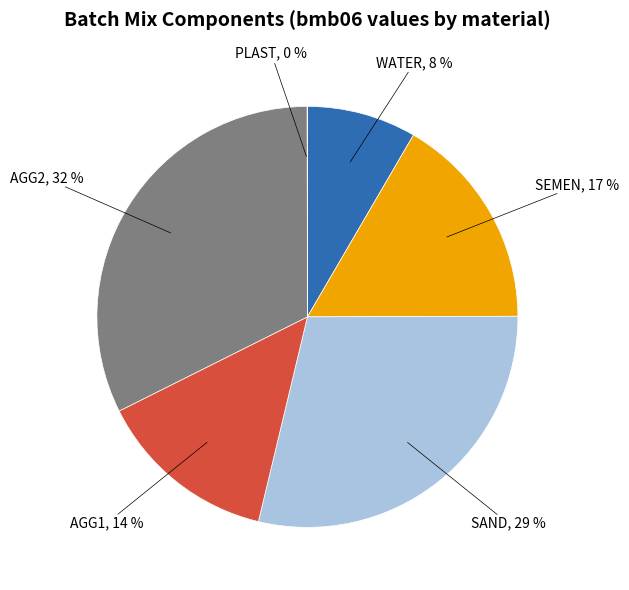

Does any single category account for the majority?

No